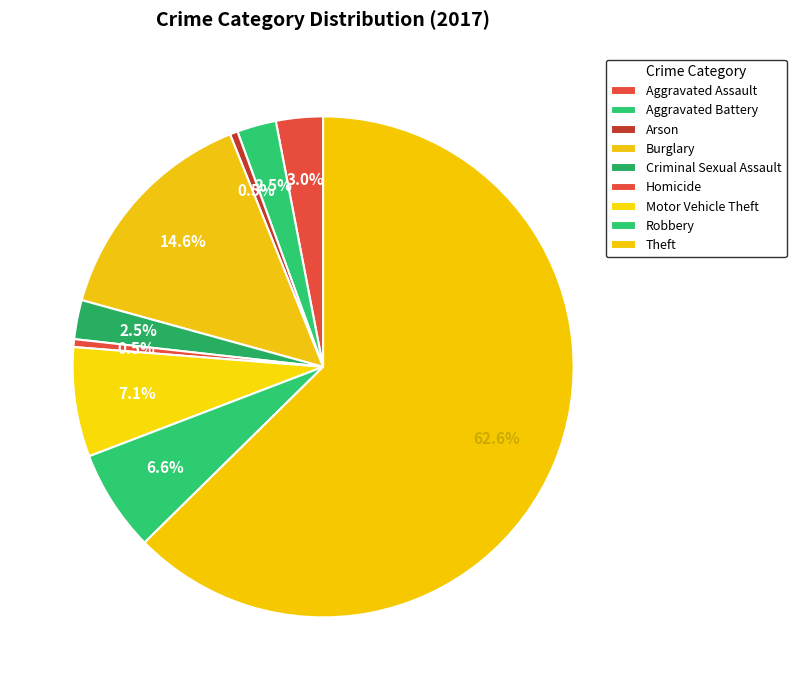

How many segments does this pie chart have?

9